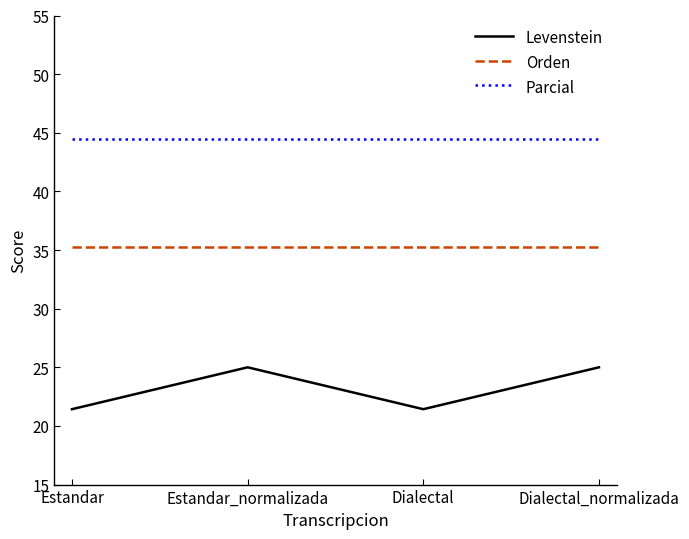

How many interior local valleys does the Levenstein series have?

1